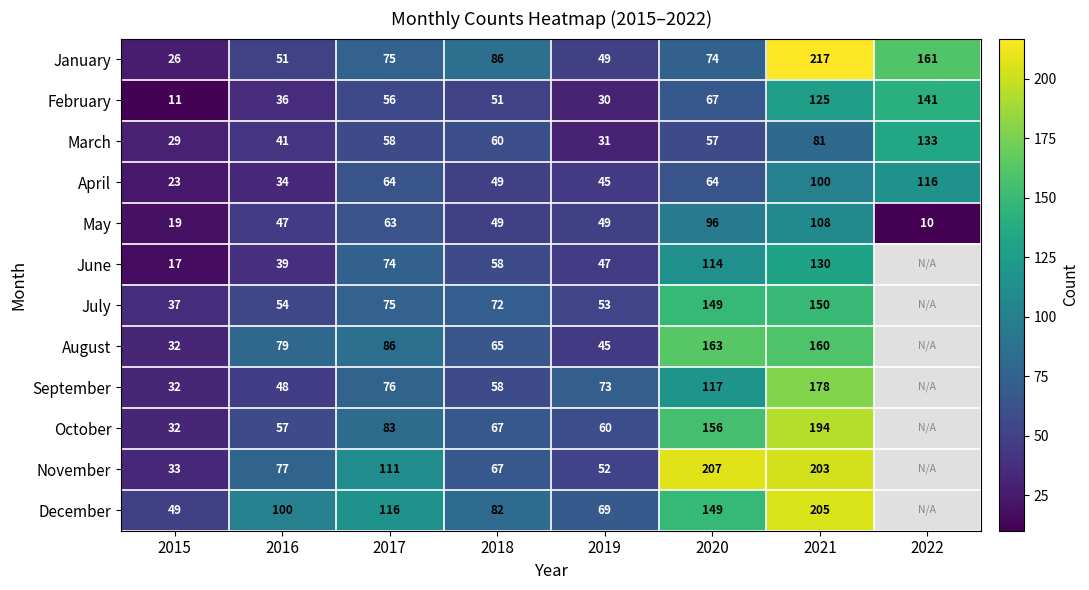

Rank the categories by March value from lowest to highest.

2015, 2019, 2016, 2020, 2017, 2018, 2021, 2022